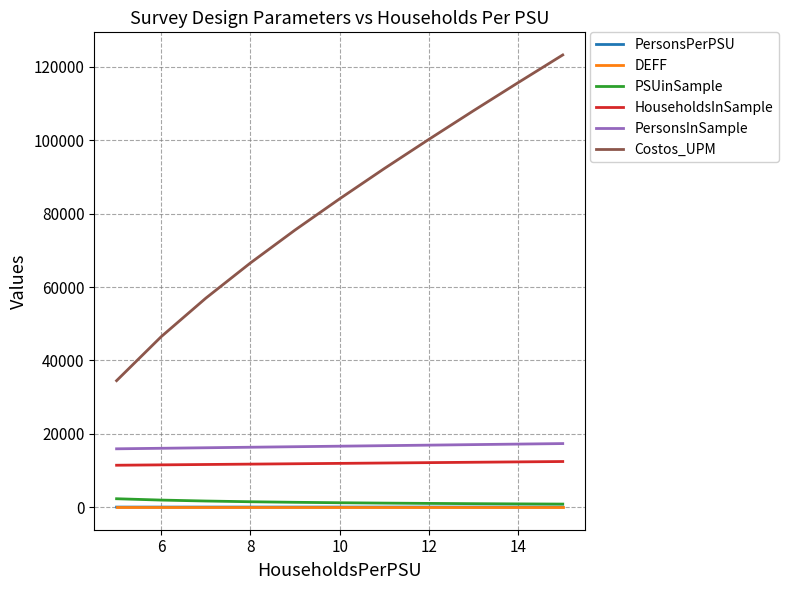

What is the minimum value for HouseholdsInSample?

11418.0